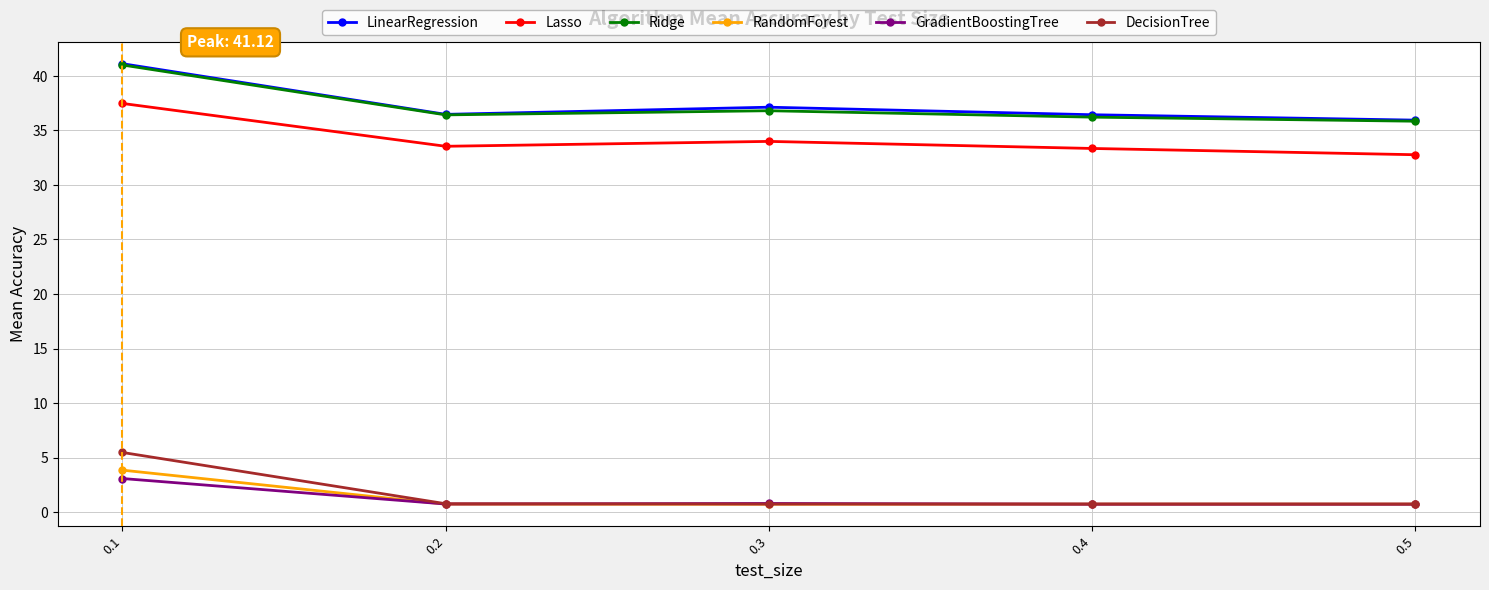

True or false: DecisionTree and LinearRegression cross at least once.

False